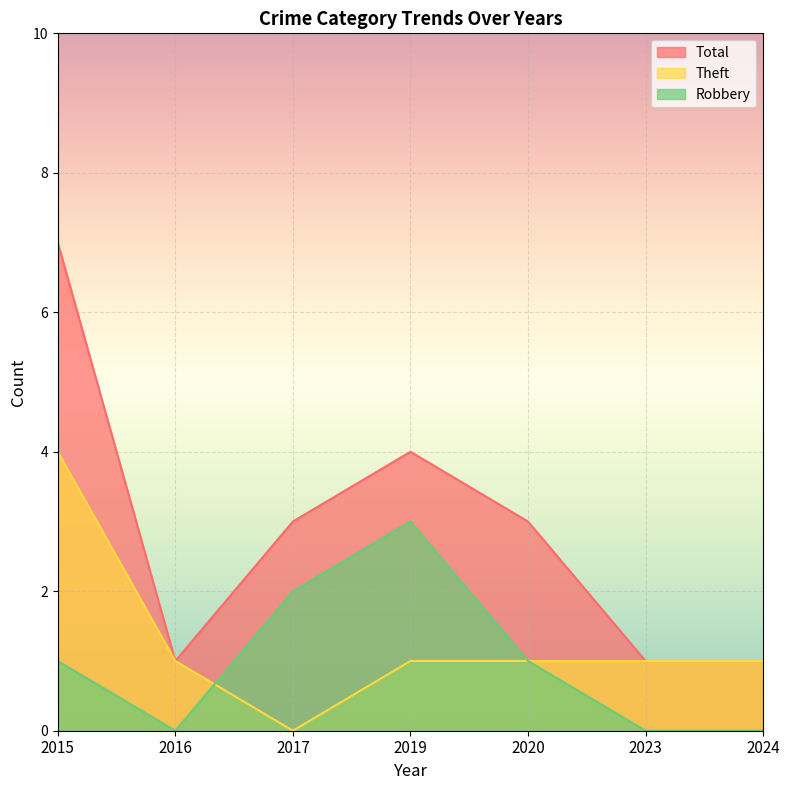

At which label does Robbery first exceed 1?

2017